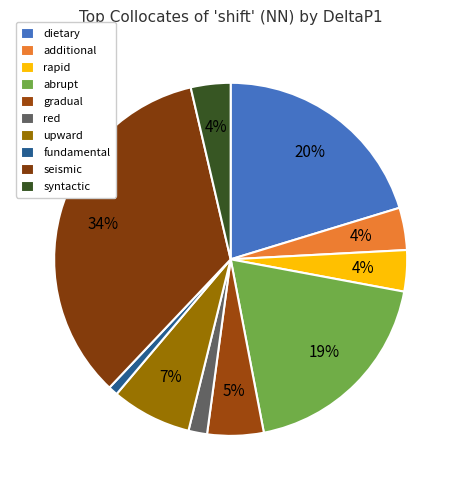

How many slices are in this pie chart?

10